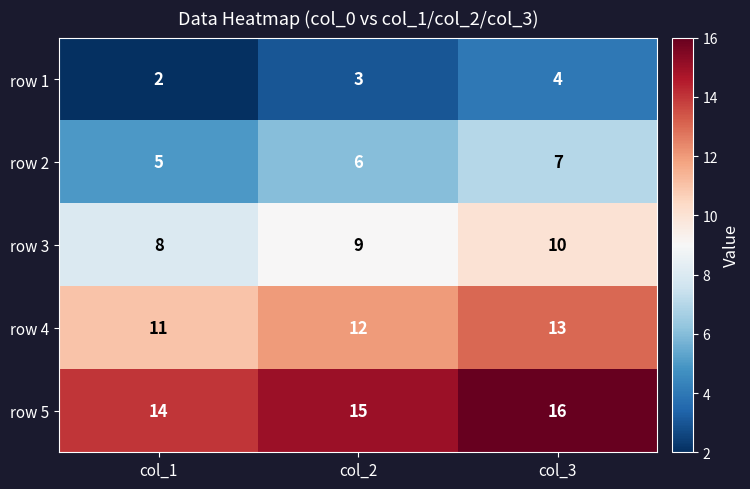

Which category has the lowest value across all series?

col_1